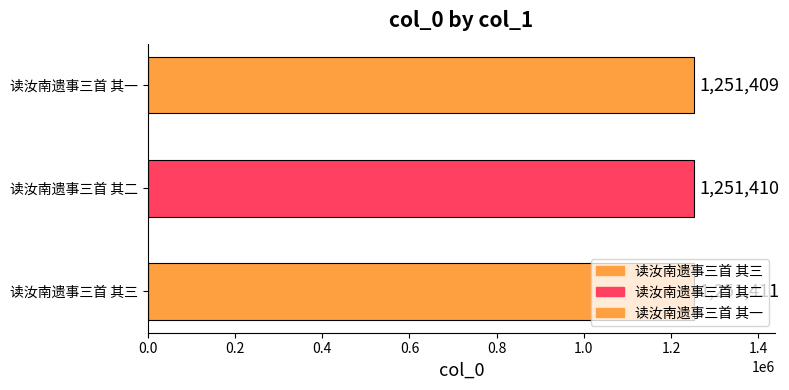

How many data points does each series have?

3